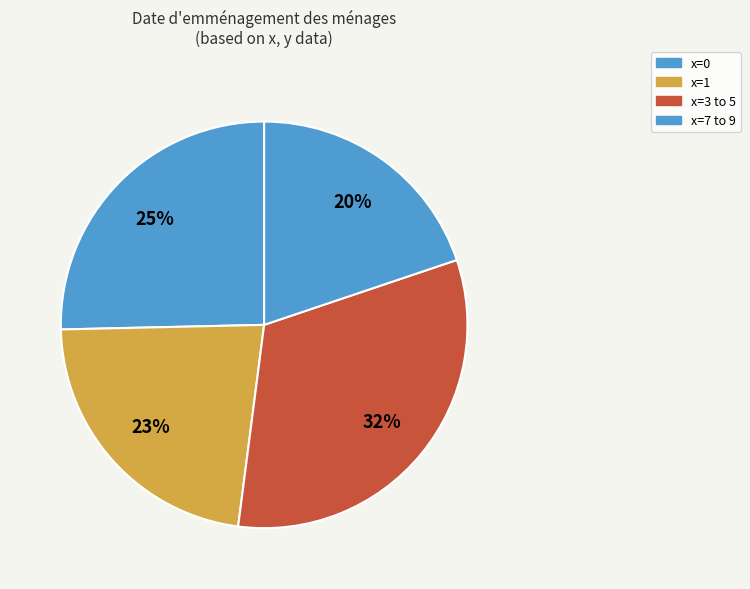

How many slices are in this pie chart?

4